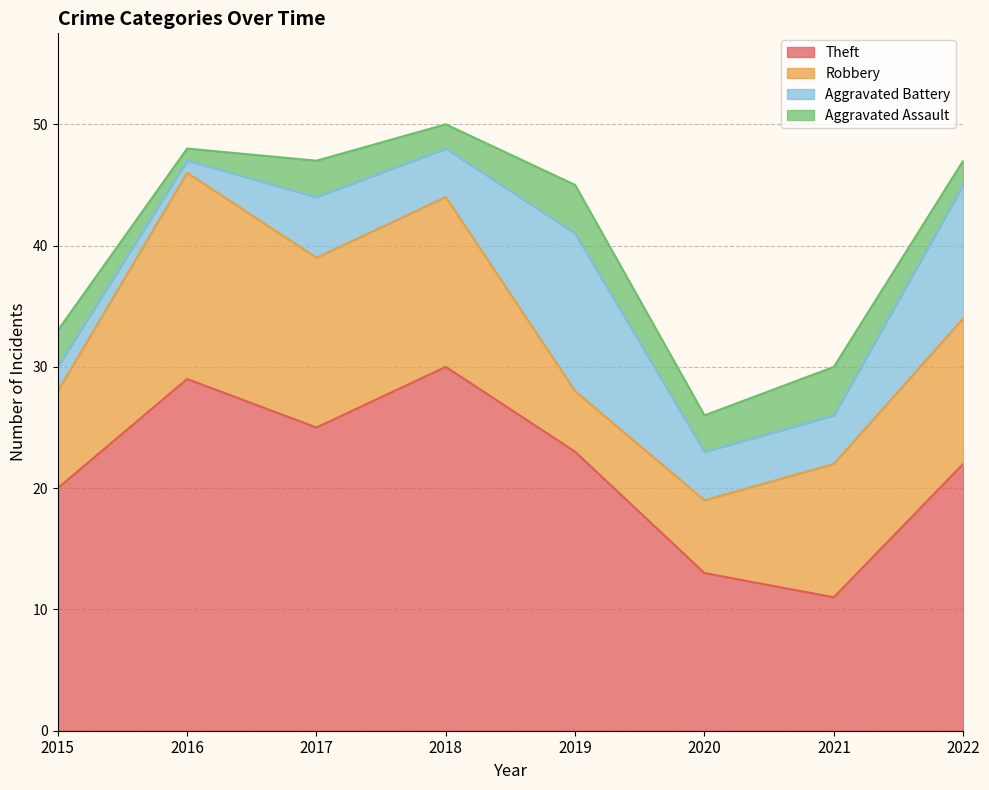

List the series in order of their peak value, lowest first.

Aggravated Assault, Aggravated Battery, Robbery, Theft